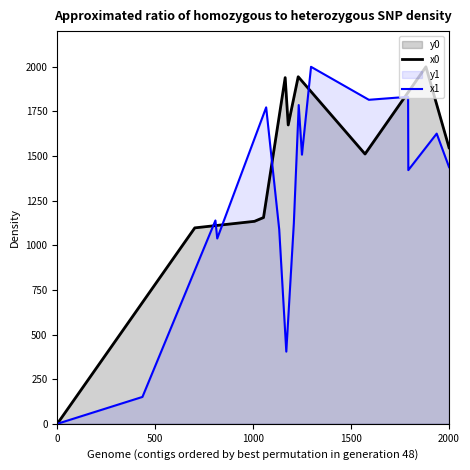

True or false: x1 has more than 0 interior local peaks.

True